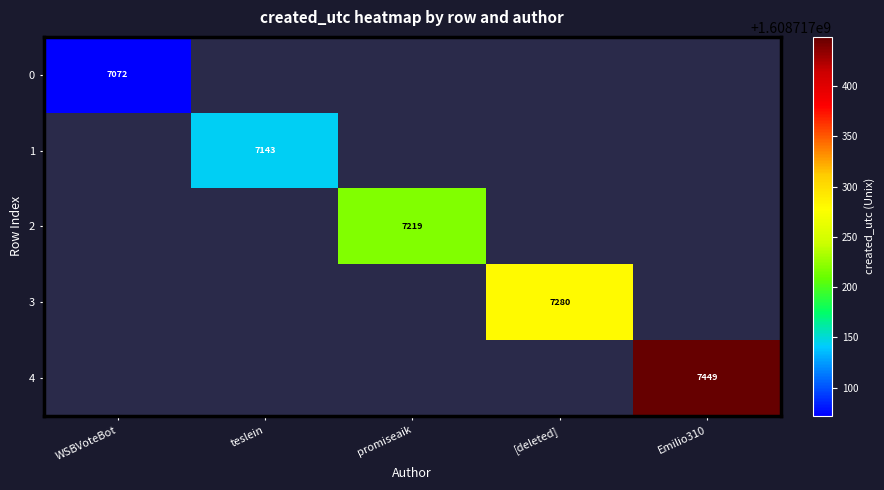

Which series changed the most between 1 and 3?

[deleted]